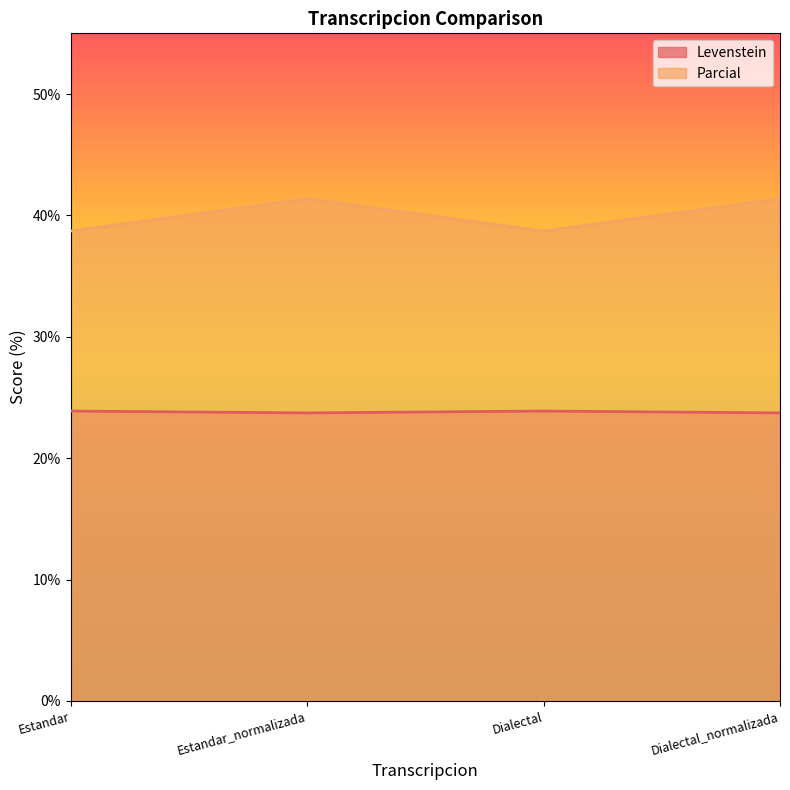

What are all the series names shown in the legend?

Levenstein, Parcial